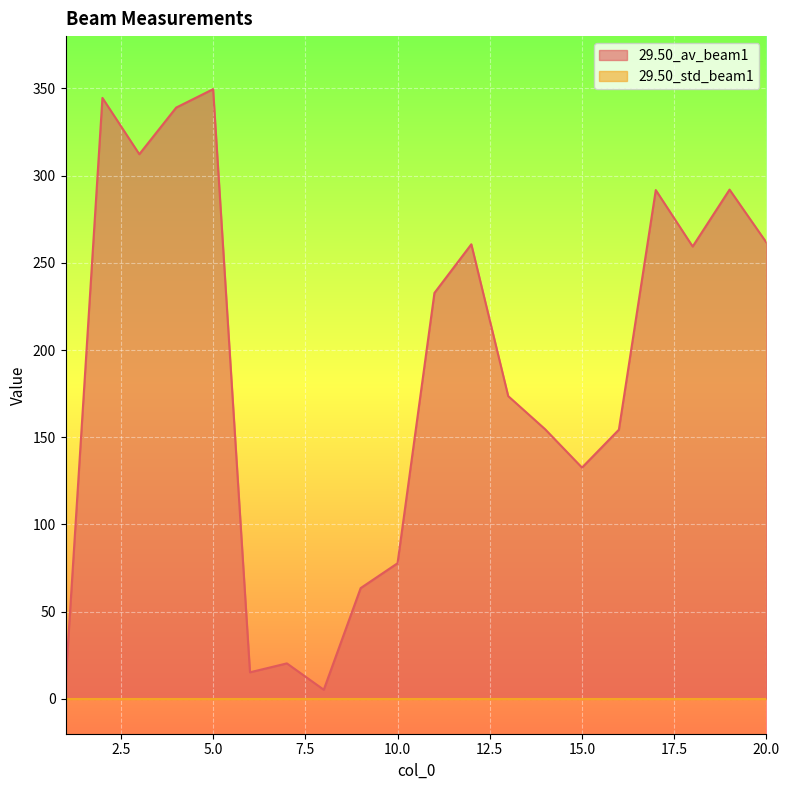

Where does the data first go above 232?

2